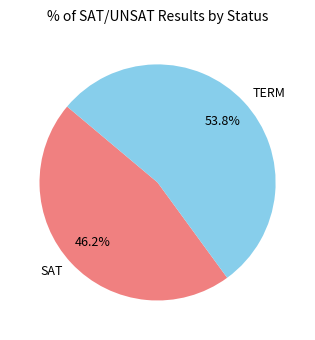

To the nearest percent, what portion does TERM represent?

54%